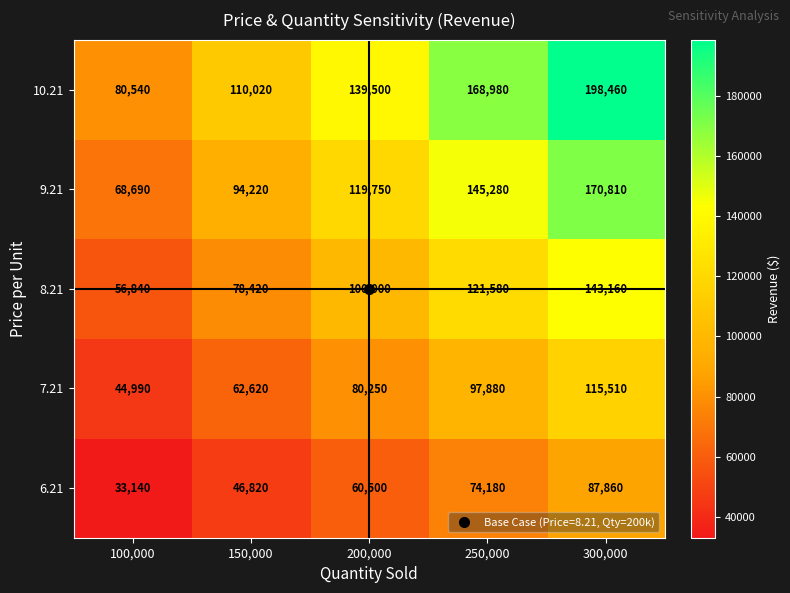

What is the average value of the 10.21 series?

139500